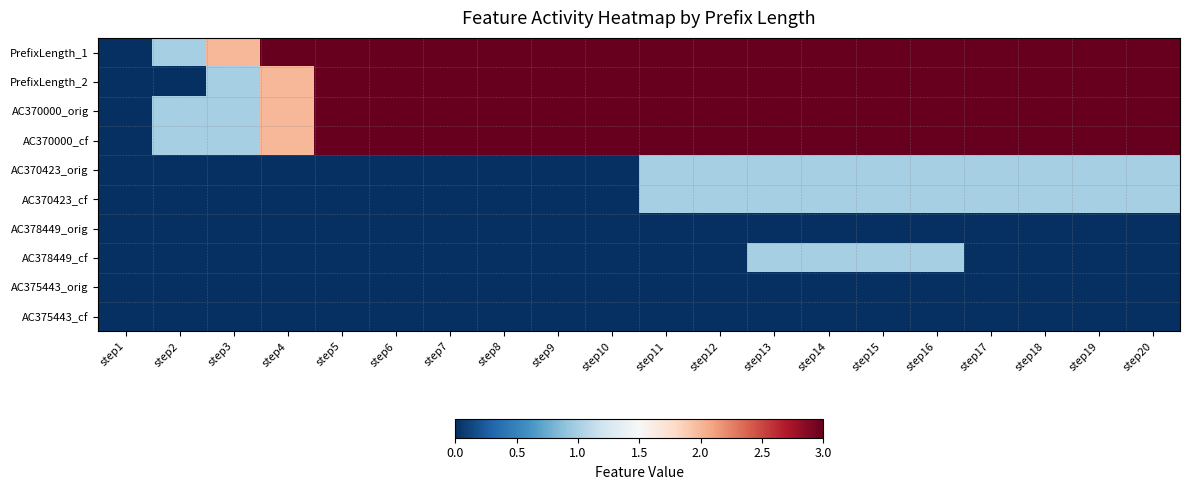

Which label corresponds to the largest value in the chart?

step20